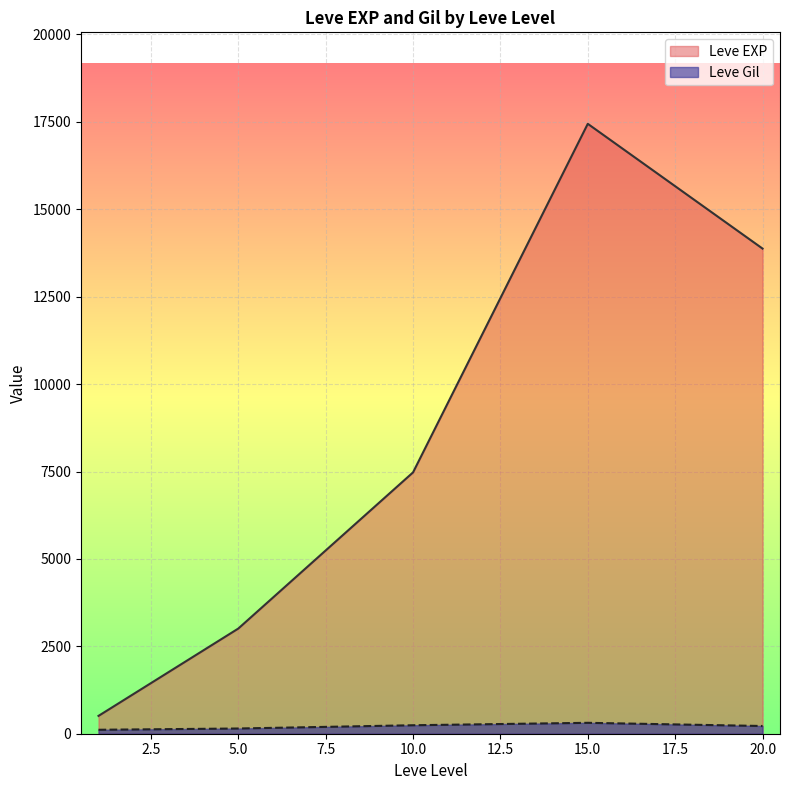

At which category is the sum across all series the highest?

15.0